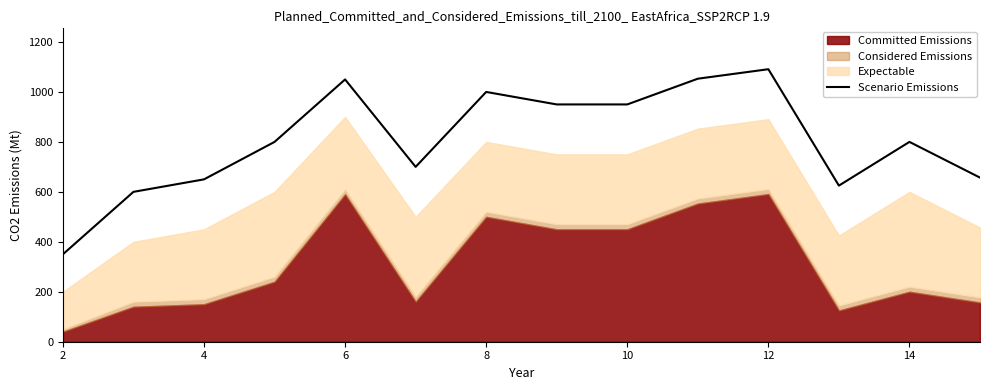

Does the chart have visible grid lines?

No